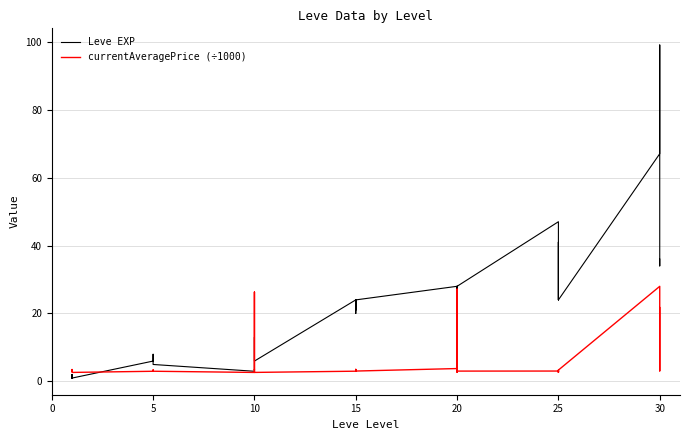

What is the lowest value of the Leve EXP series?

1.0